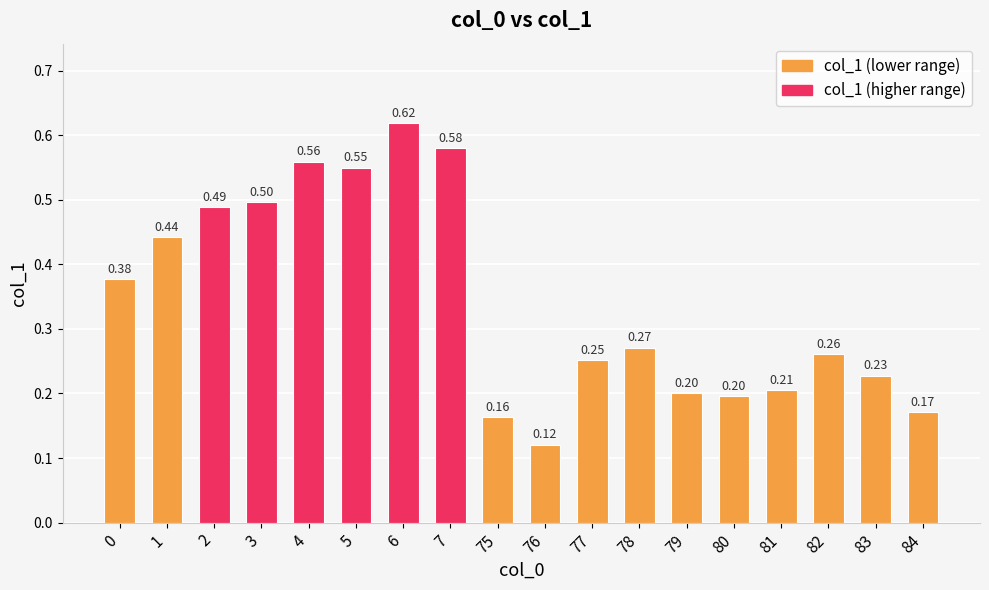

Which has a higher value, 84 or 81?

81